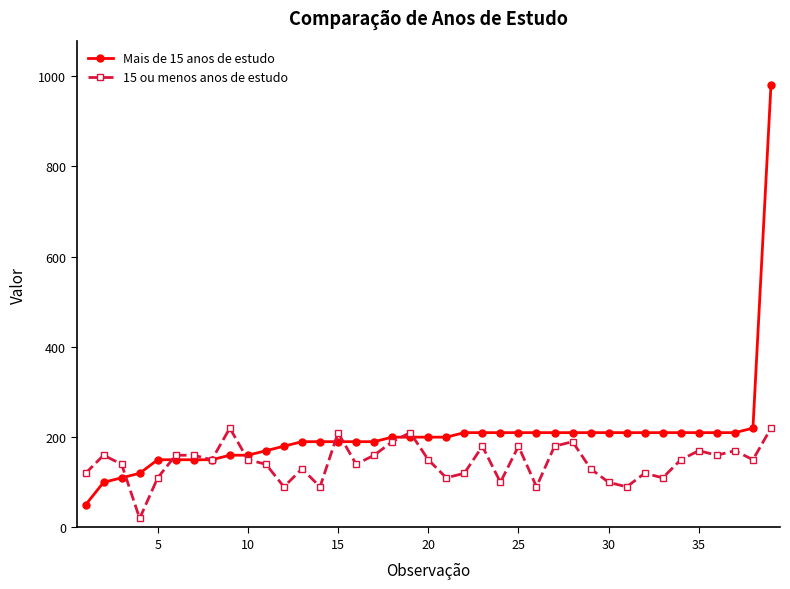

Which series has the widest spread of values?

Mais de 15 anos de estudo